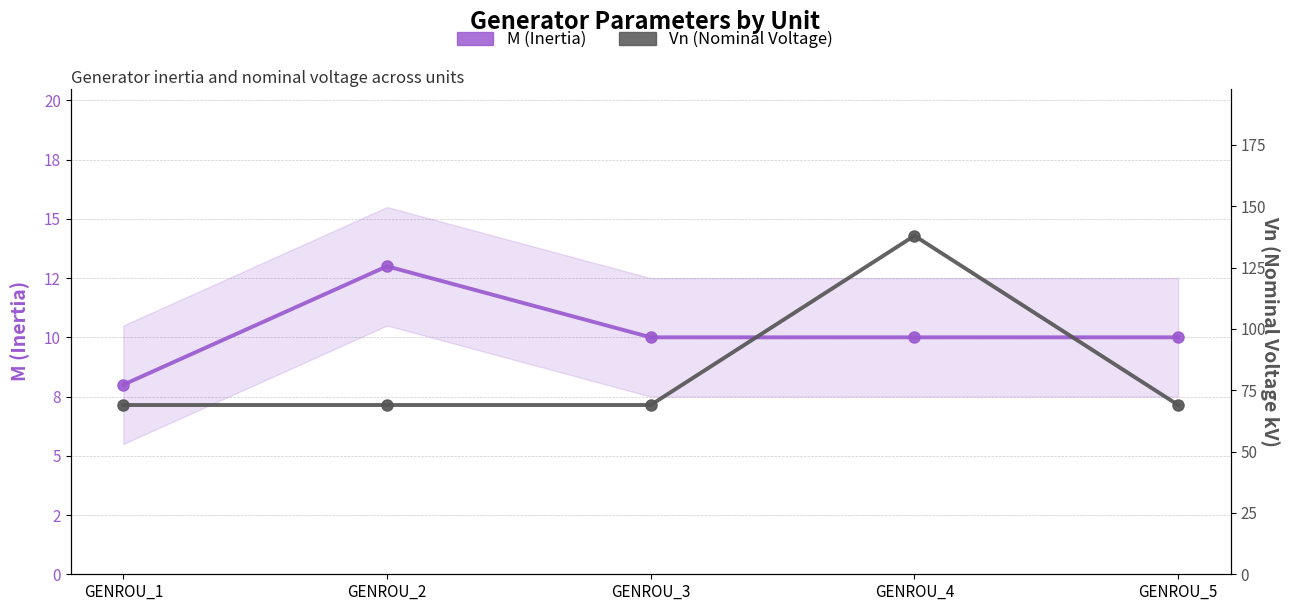

How many data points in M (Inertia) are less than 10?

1